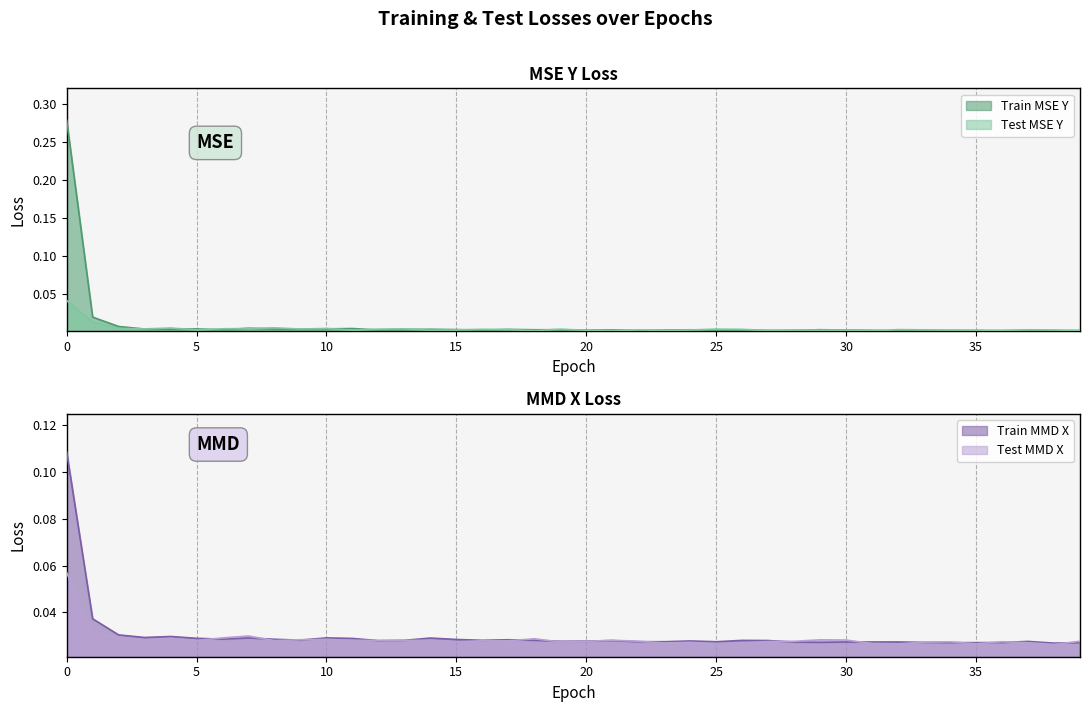

The value of train_avg_mmd_x_loss at 32 is 0.0. True or false?

True